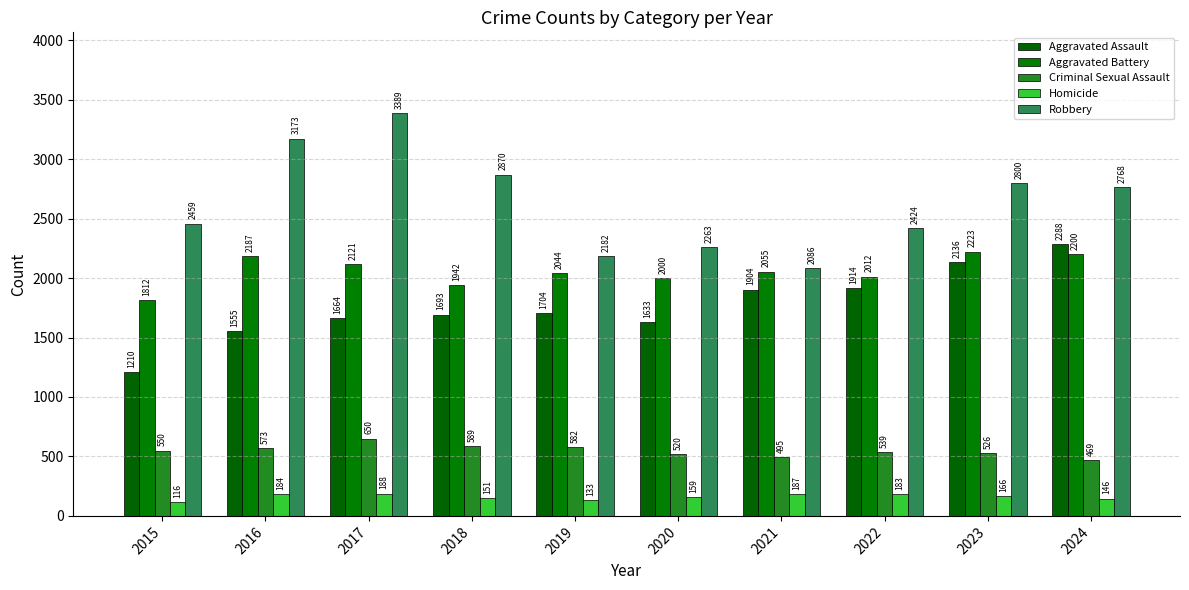

Reading left to right, list all the values displayed in this chart.

Aggravated Assault: 2015=1210	2016=1555	2017=1664	2018=1693	2019=1704	2020=1633	2021=1904	2022=1914	2023=2136	2024=2288
Aggravated Battery: 2015=1812	2016=2187	2017=2121	2018=1942	2019=2044	2020=2000	2021=2055	2022=2012	2023=2223	2024=2200
Criminal Sexual Assault: 2015=550	2016=573	2017=650	2018=589	2019=582	2020=520	2021=495	2022=539	2023=526	2024=469
Homicide: 2015=116	2016=184	2017=188	2018=151	2019=133	2020=159	2021=187	2022=183	2023=166	2024=146
Robbery: 2015=2459	2016=3173	2017=3389	2018=2870	2019=2182	2020=2263	2021=2086	2022=2424	2023=2800	2024=2768